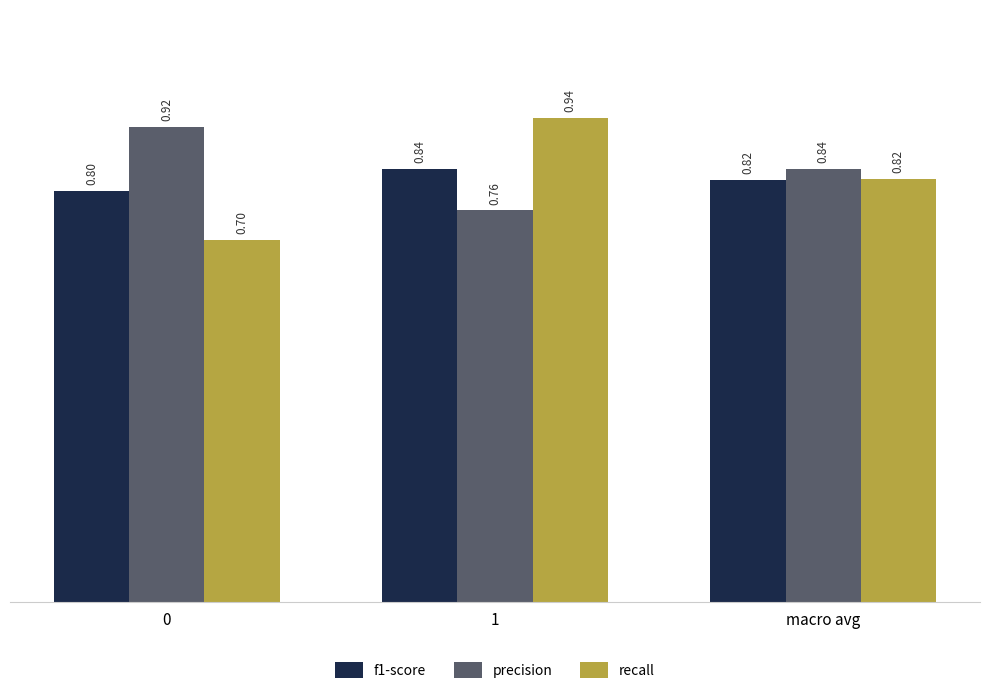

Is it true that recall equals 0.7 at 0?

True